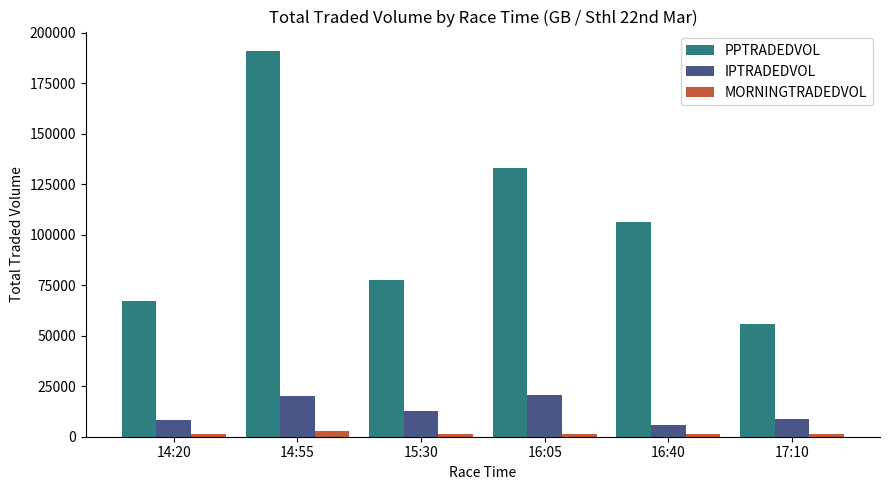

The value of MORNINGTRADEDVOL at 15:30 is 1380.8. True or false?

True